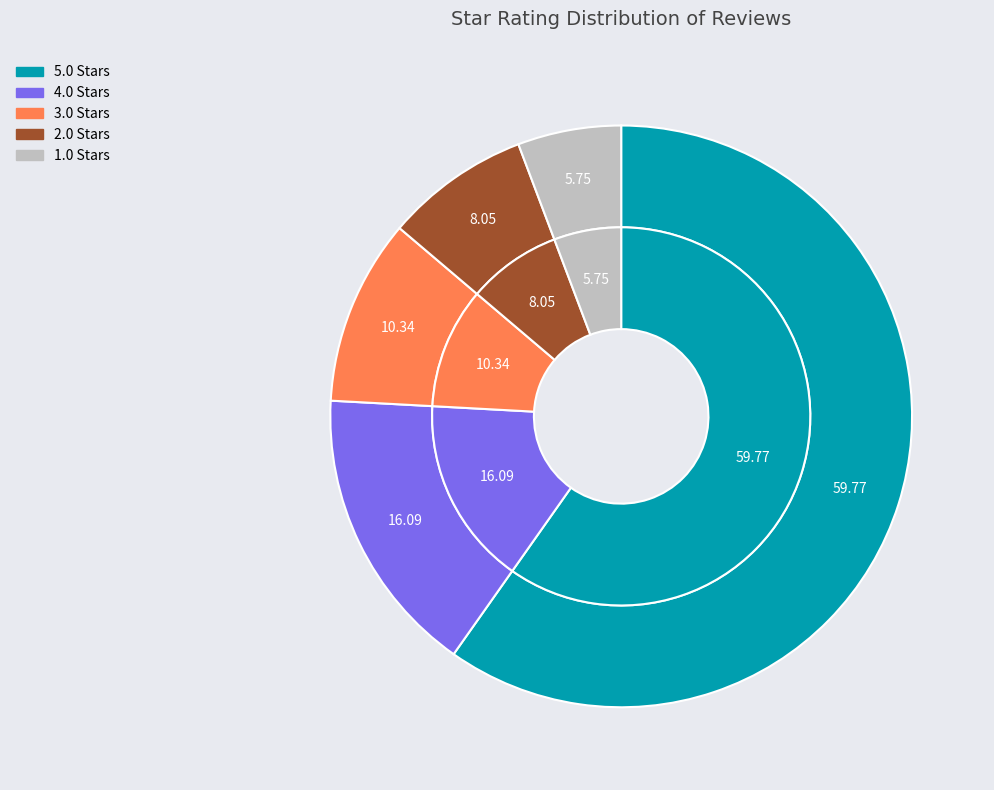

Which category has the smallest portion of the pie?

1.0